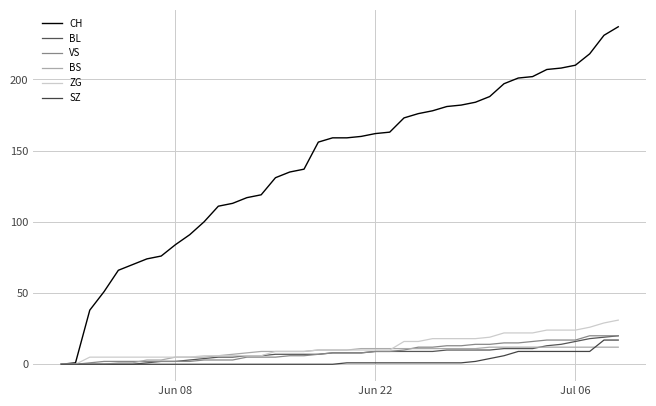

Is this an area chart (filled region under the line)?

No